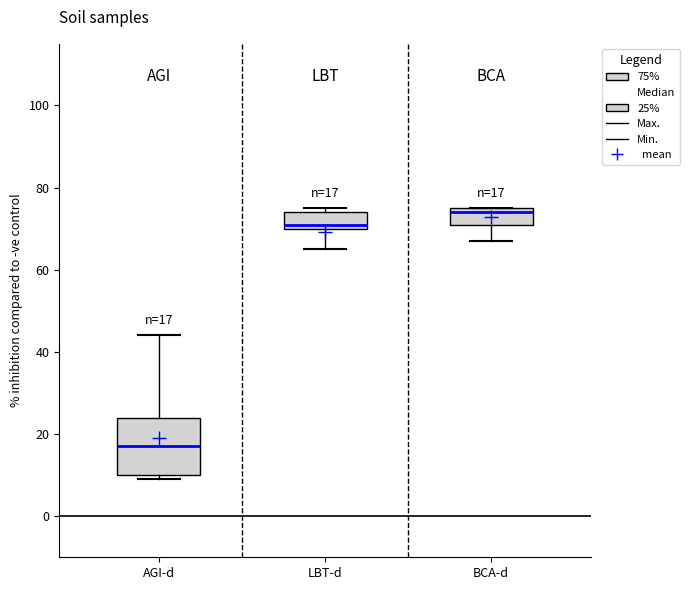

Which box has the lowest median line?

AGI-d